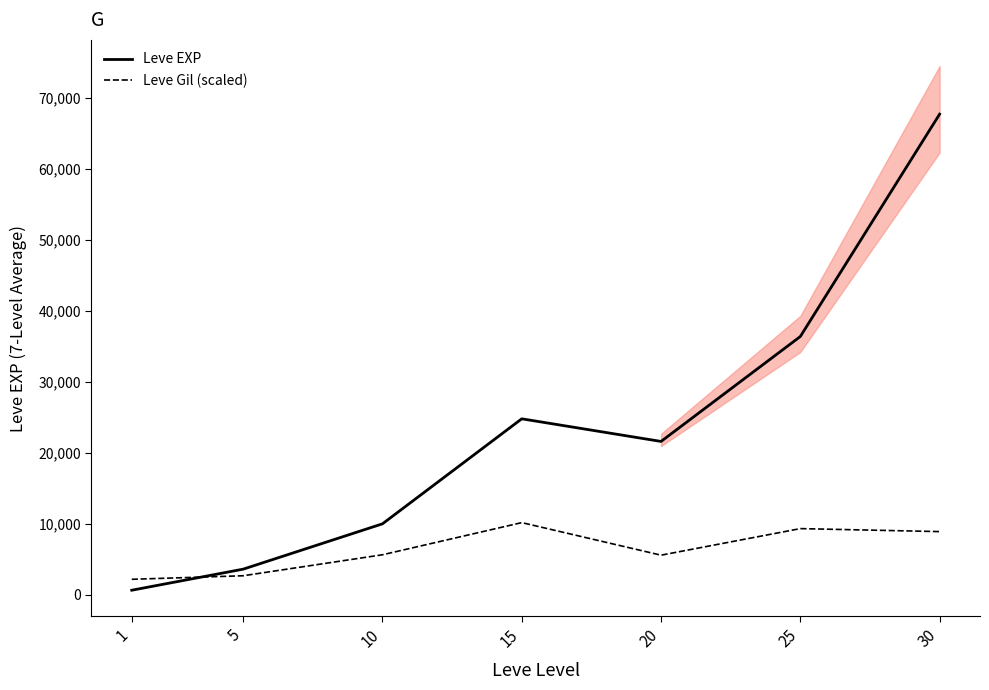

What is the value of the Leve Gil (scaled) point at the 1st from the left?

2170.2